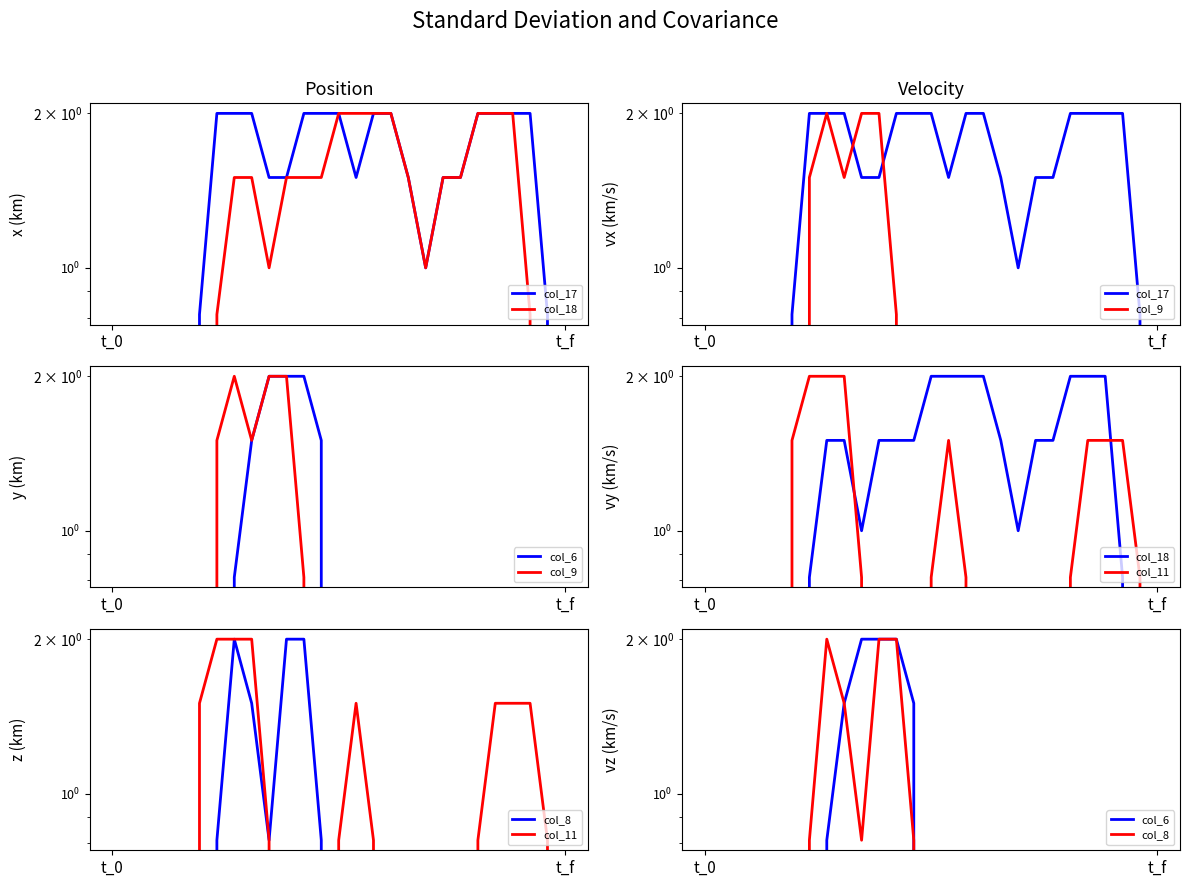

What is the difference between the second highest and minimum values in the col_11 series?

2.0